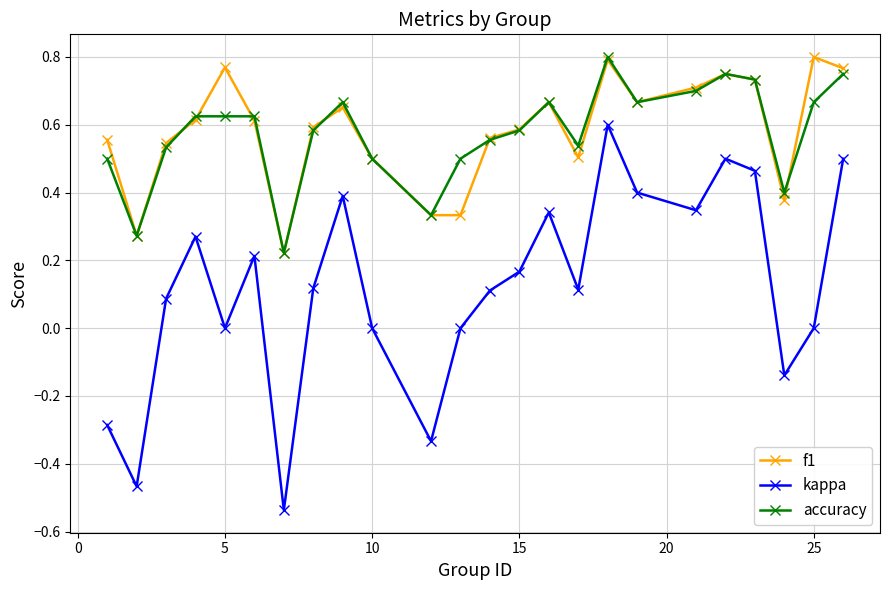

True or false: kappa has more than 0 interior local peaks.

True